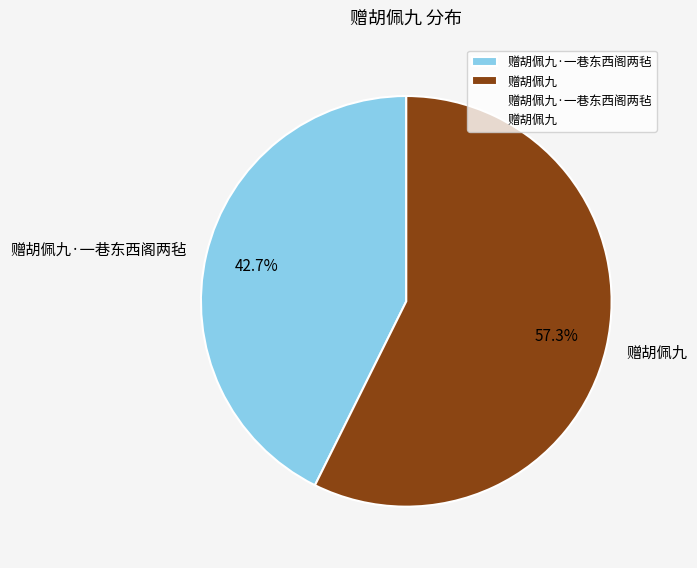

Rank the categories by value from lowest to highest.

赠胡佩九·一巷东西阁两毡, 赠胡佩九